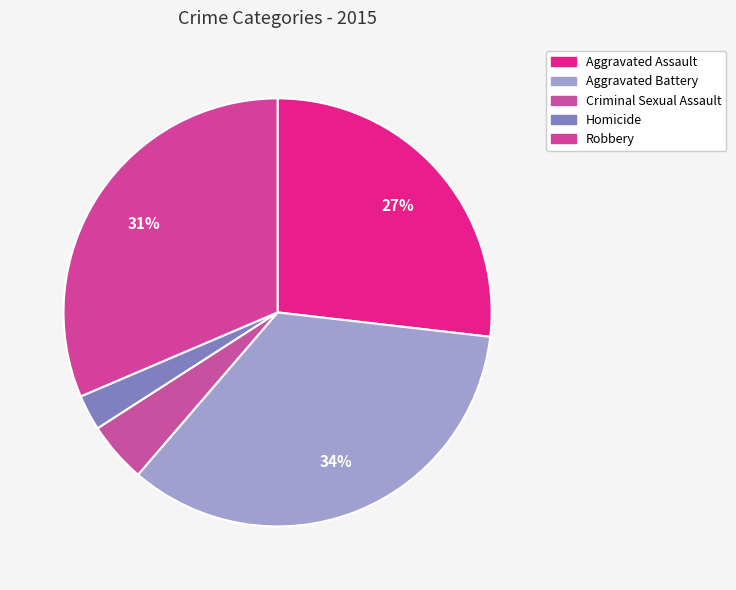

To the nearest percent, what percentage of the pie is Robbery?

31%